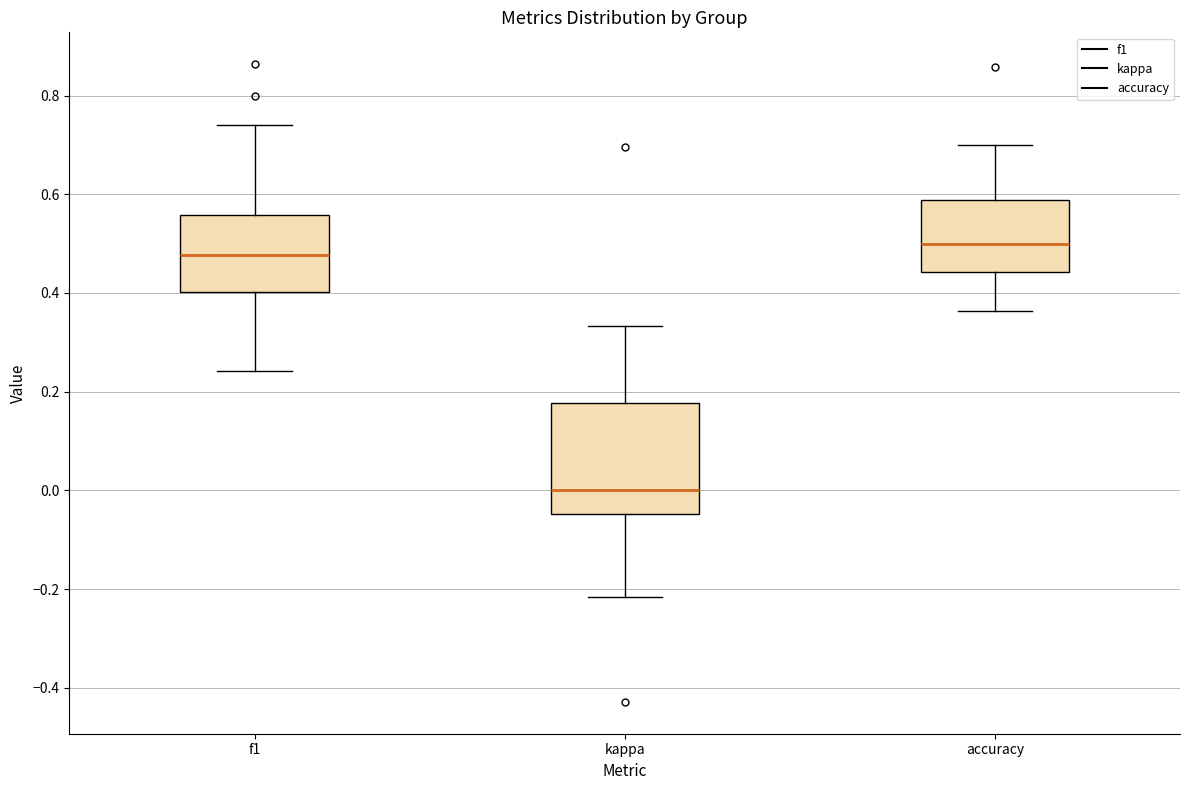

Where does the median line of the box for accuracy sit on the y-axis? The values are not printed on the chart, so give them approximately, as read against the axis.

0.50